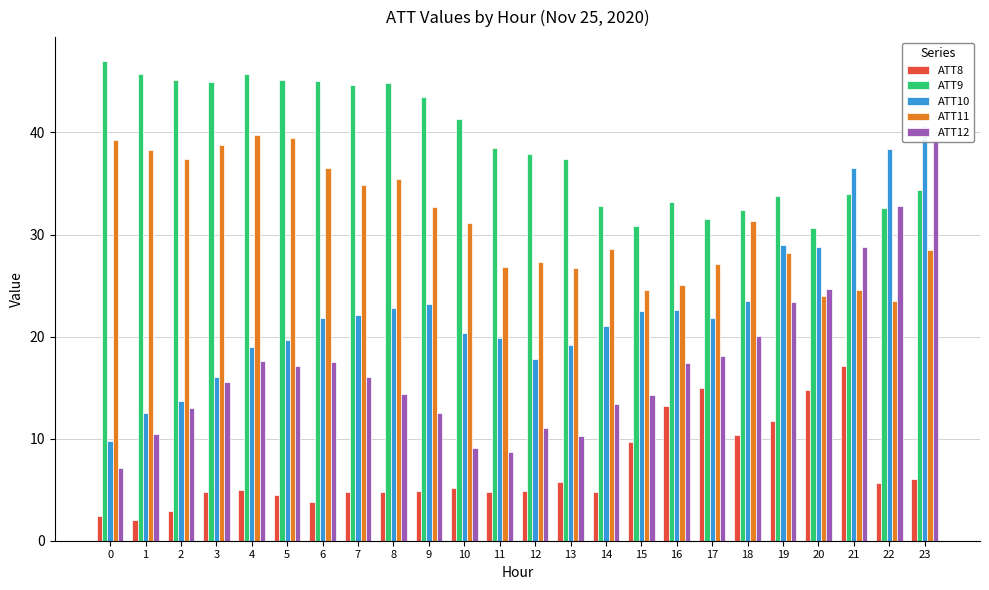

What are all the series names shown in the legend?

ATT8, ATT9, ATT10, ATT11, ATT12